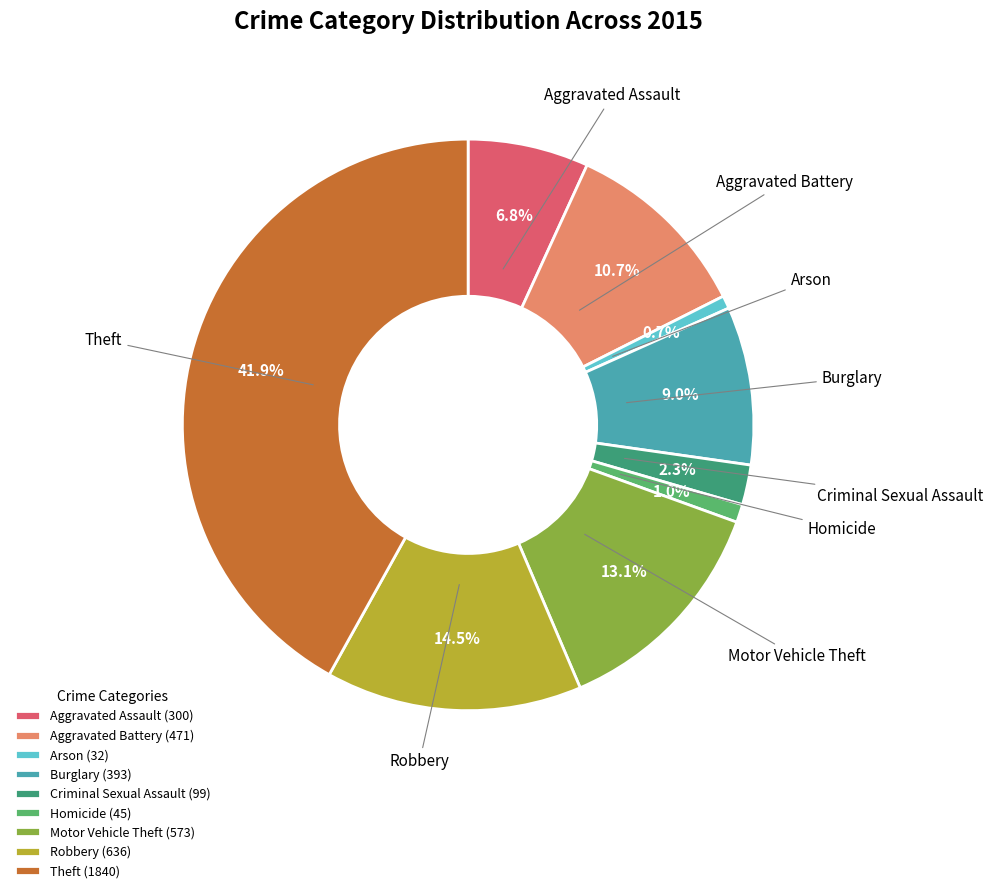

Does any single category account for the majority?

No